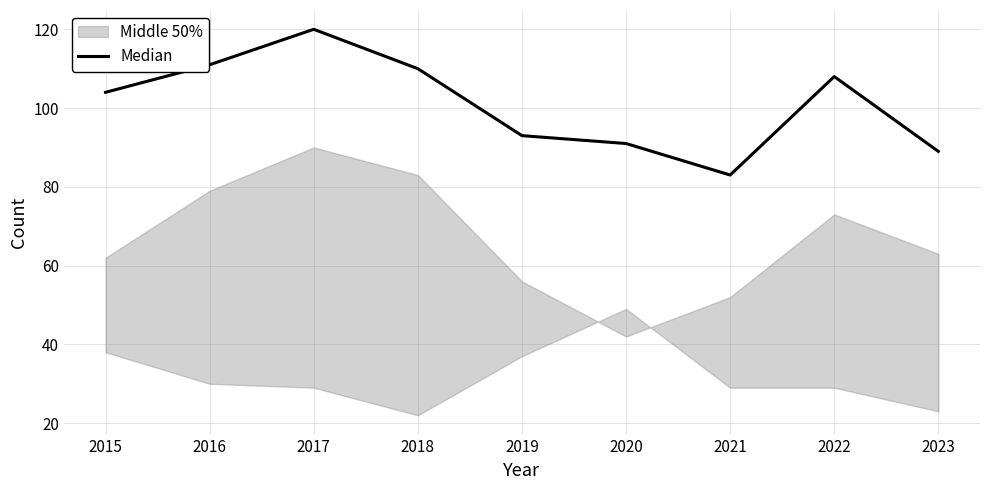

What is the value of the 4th point from the left?

110